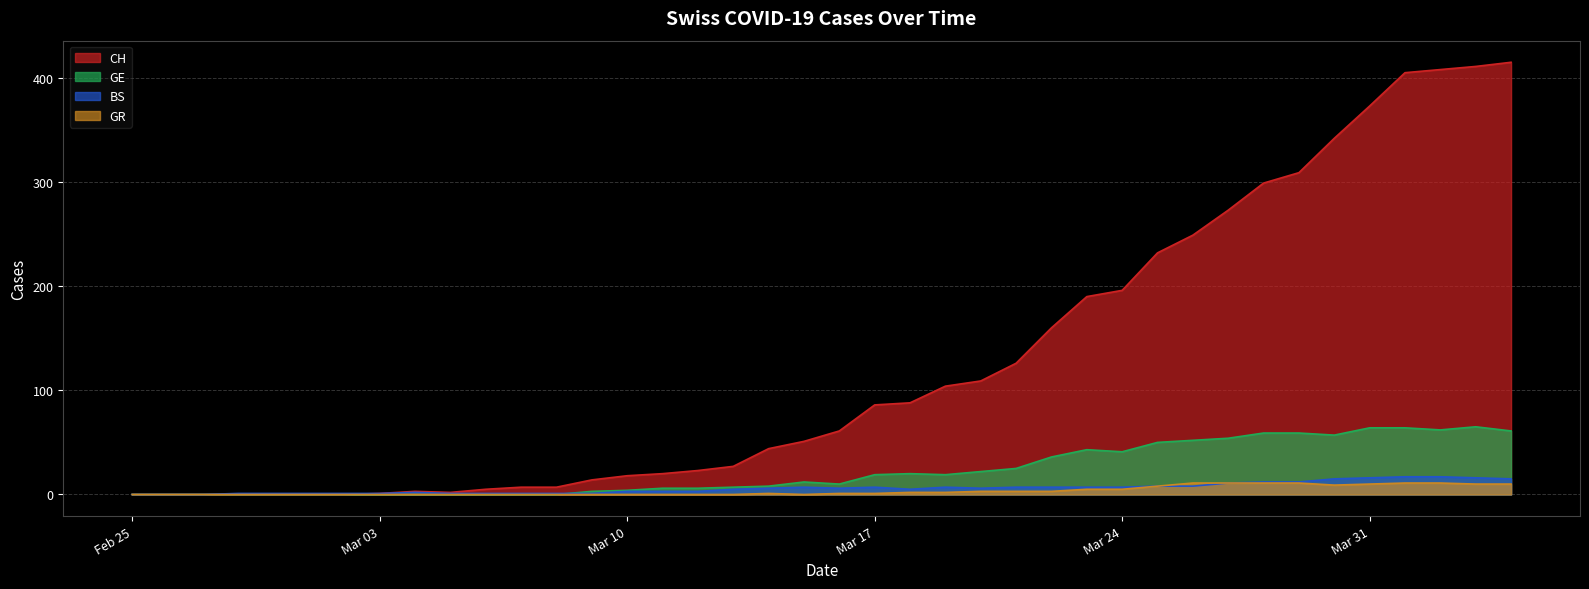

After their last crossing, which series has the higher values: GE or BS?

GE